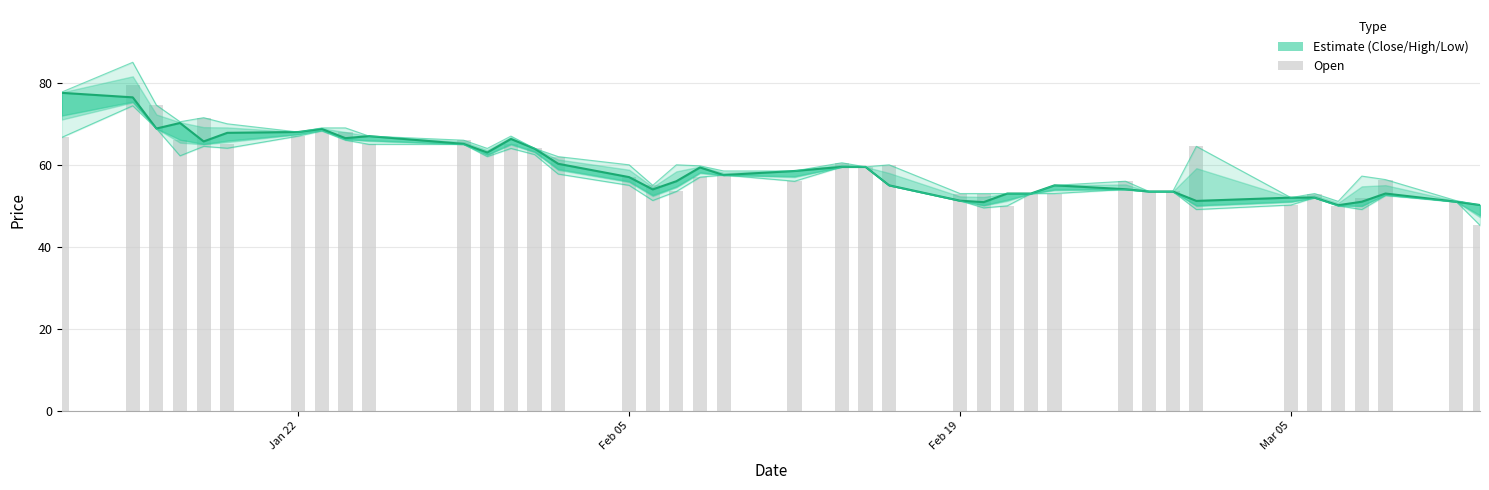

What is the minimum value shown in the chart?

45.2